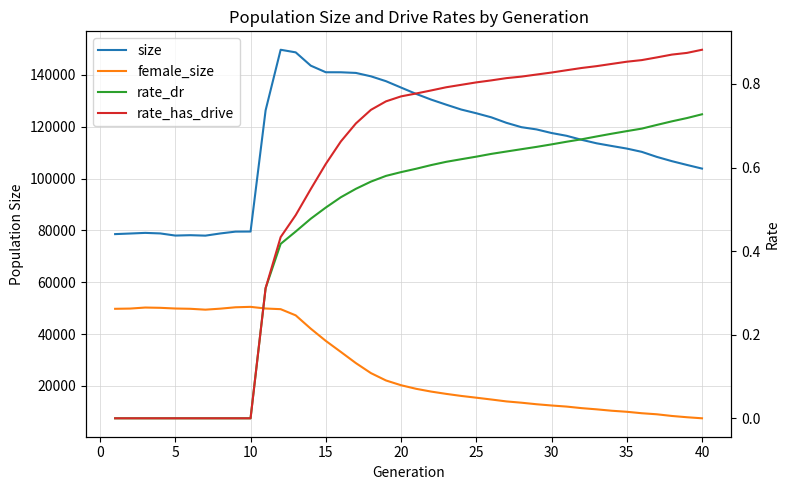

How many series are shown in this chart?

4